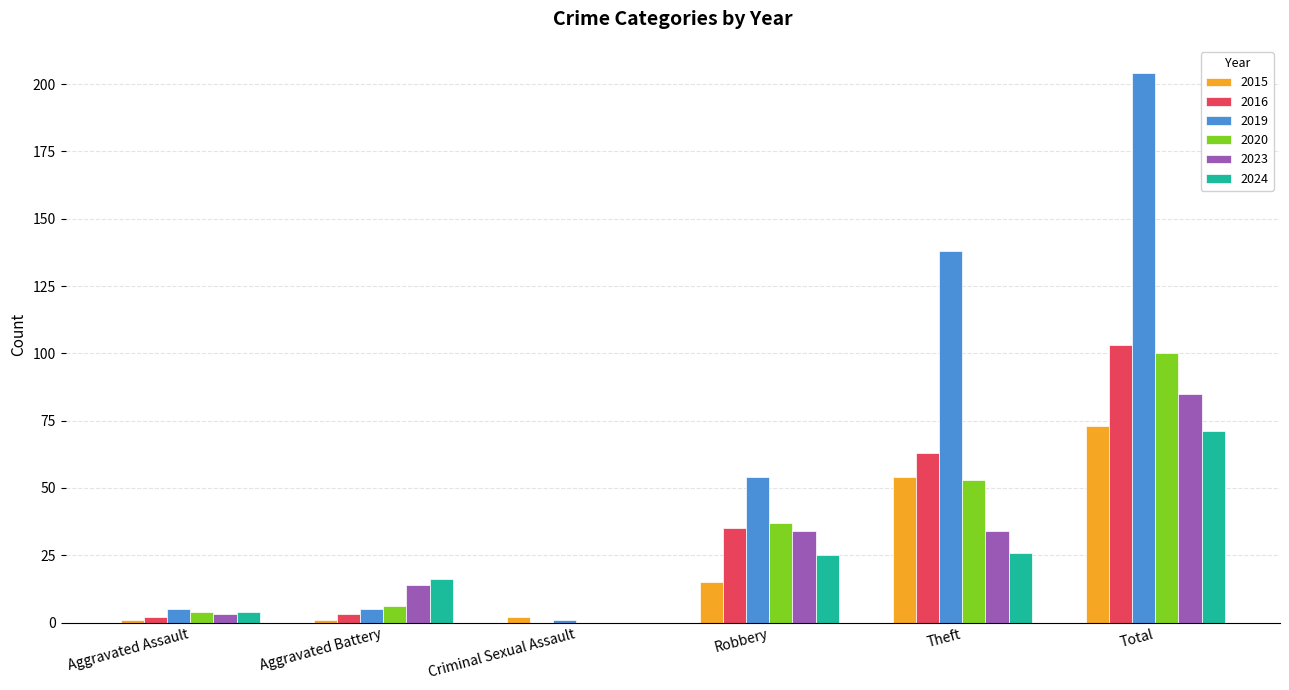

Is the value of 2019 at Robbery greater than the value of 2024 at Total?

No